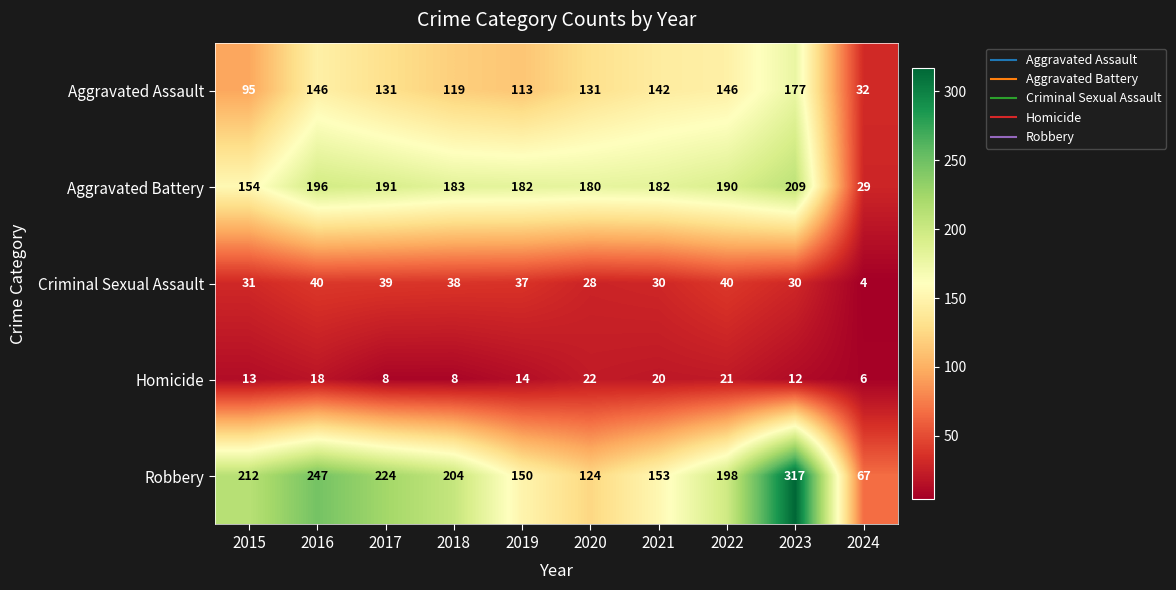

Is it true that Aggravated Battery equals 100 at 2023?

False